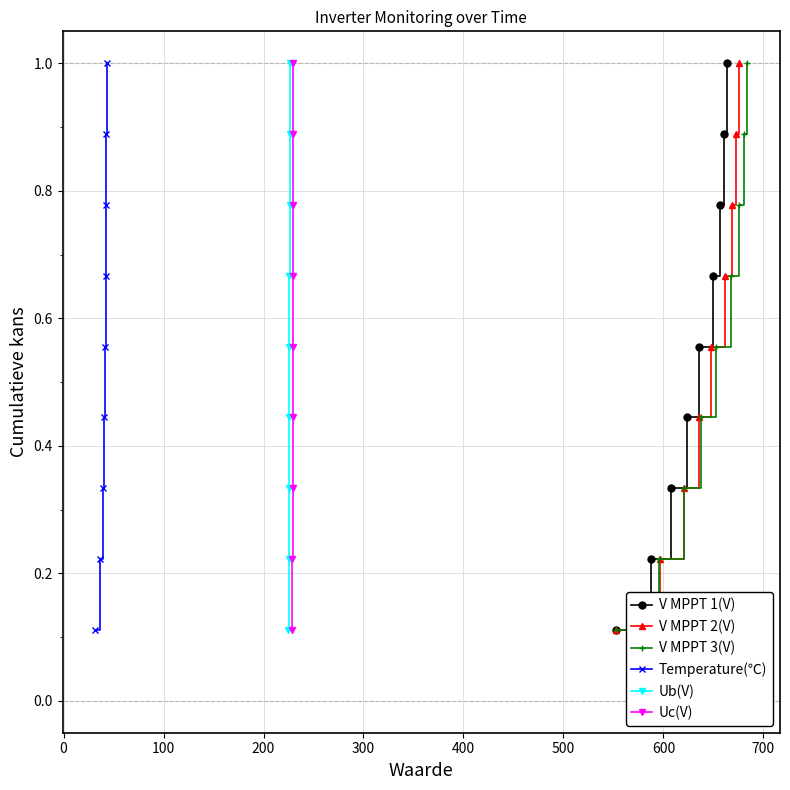

What is the maximum value for V MPPT 1(V)?

1.0